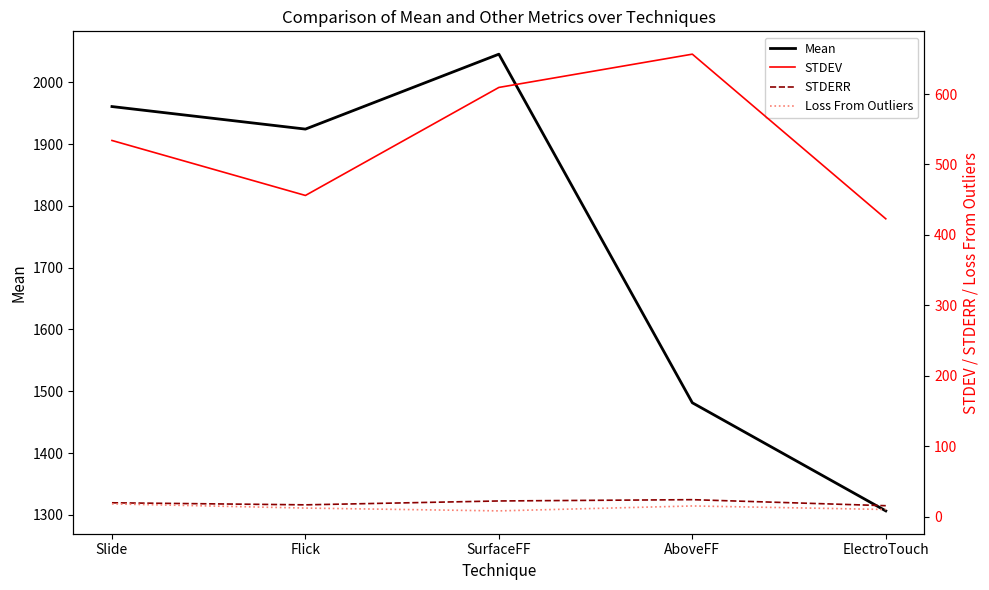

What is the difference between the second highest and second lowest values in the STDERR series?

5.5